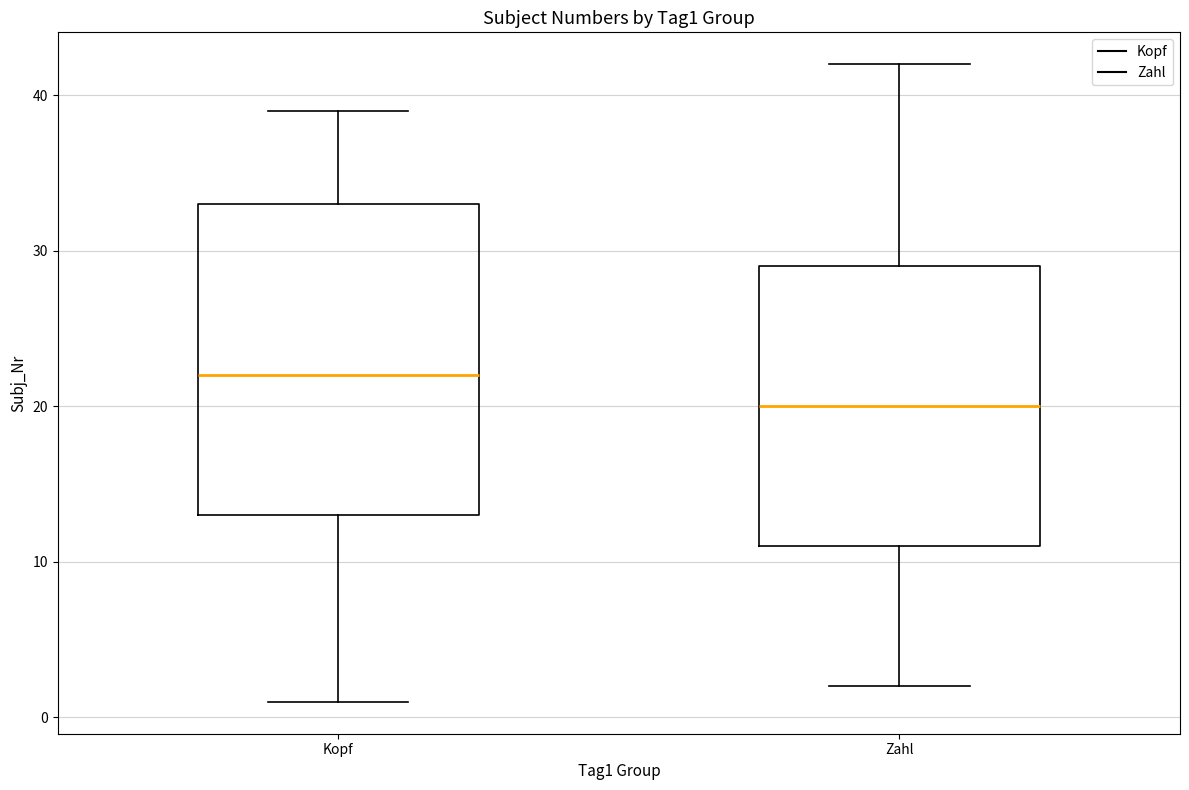

Which box's median line is the highest?

Kopf